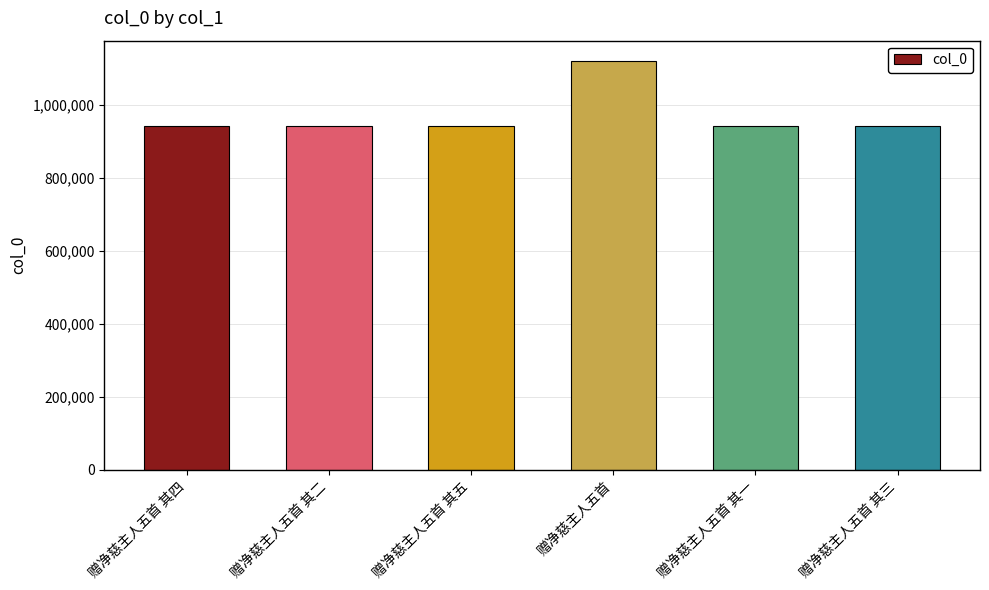

What is the difference between the maximum and minimum values?

176657